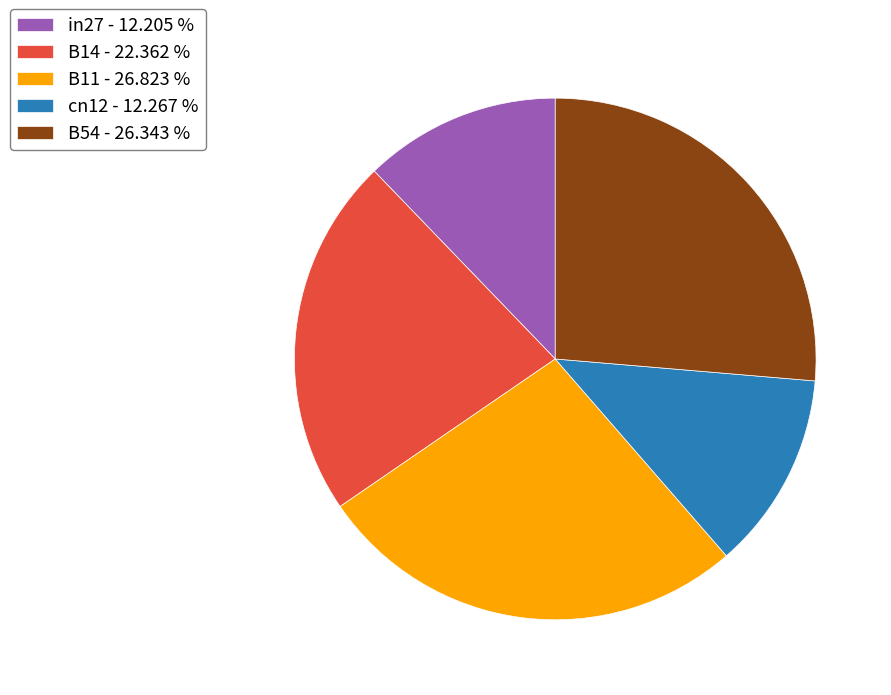

How many segments does this pie chart have?

5